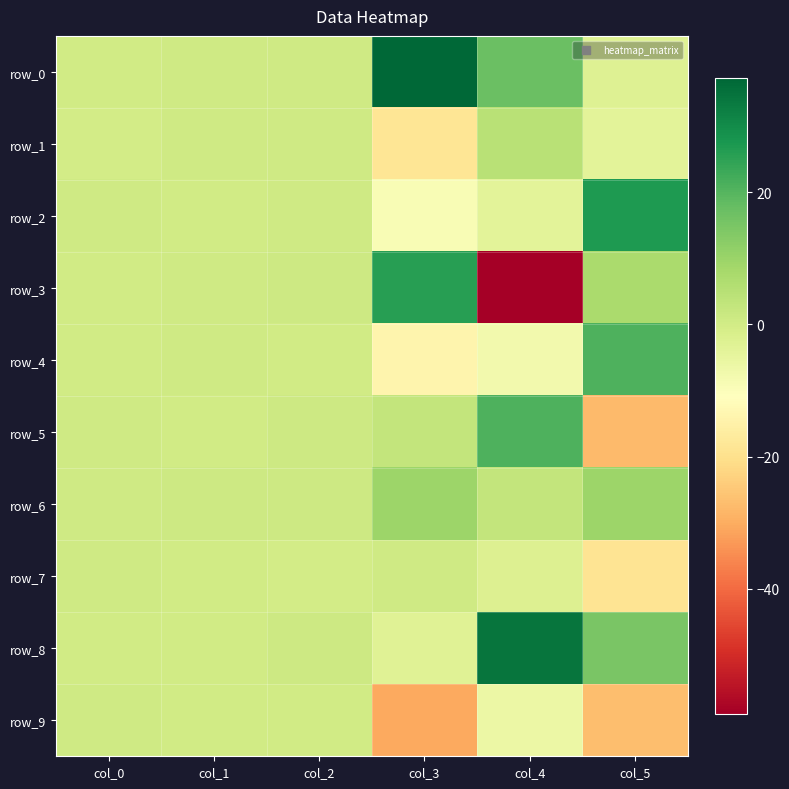

Which category has the lowest value across all series?

col_4